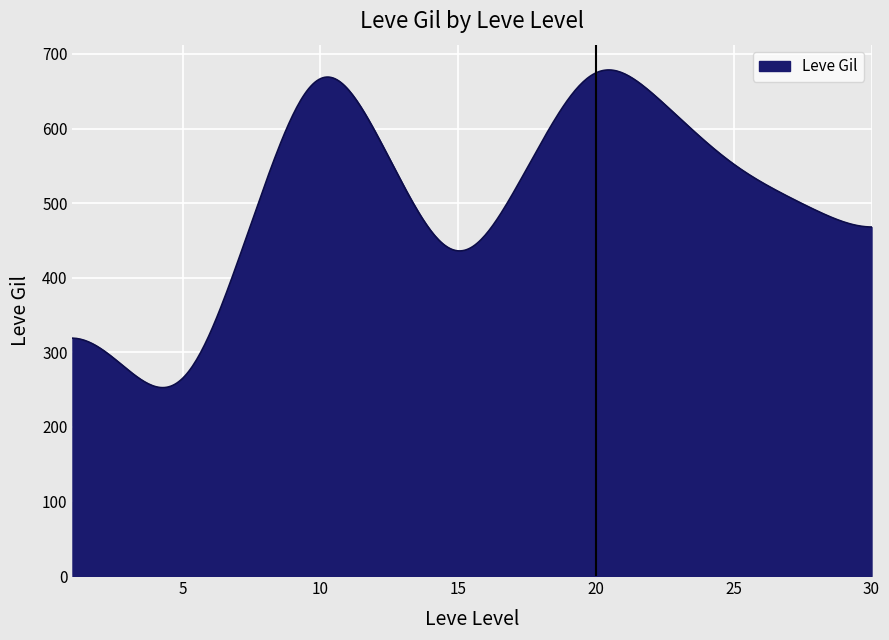

What is the maximum value shown in the chart?

678.5